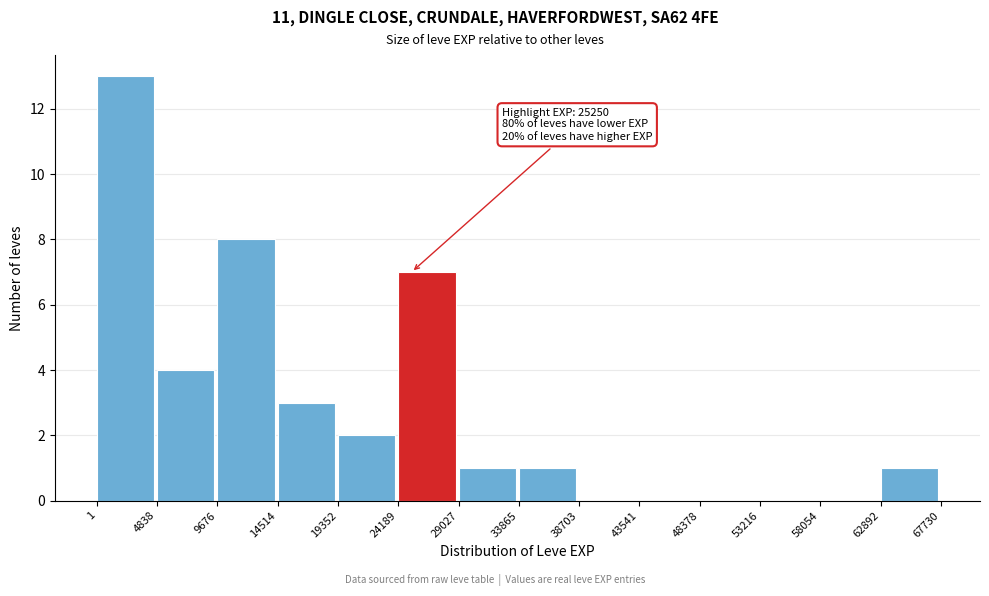

Over which range of the x-axis is the bar tallest?

1 to 4838